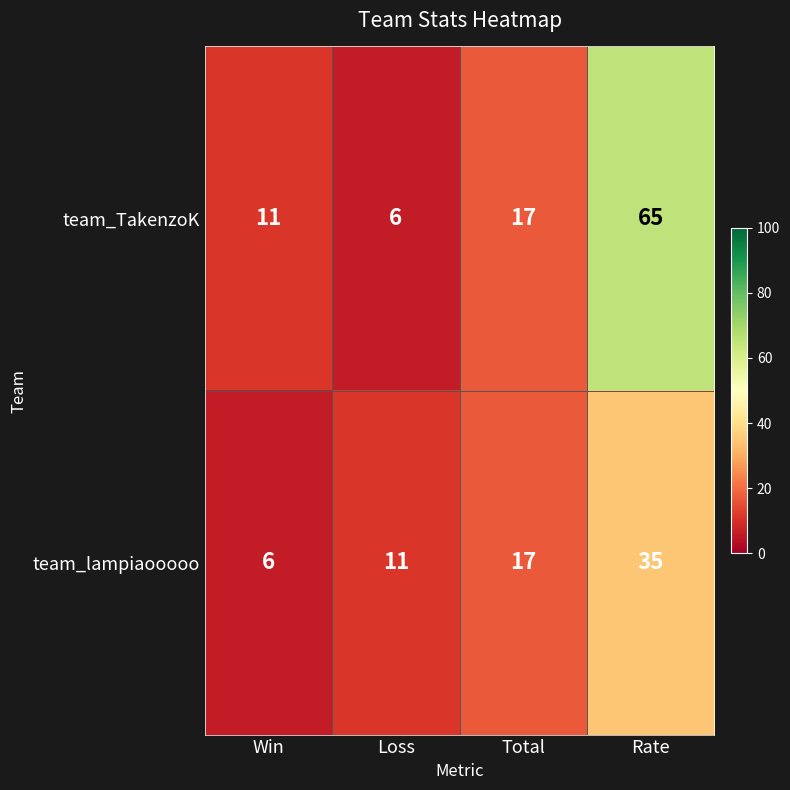

List the series in order of their overall mean, lowest first.

team_lampiaooooo, team_TakenzoK